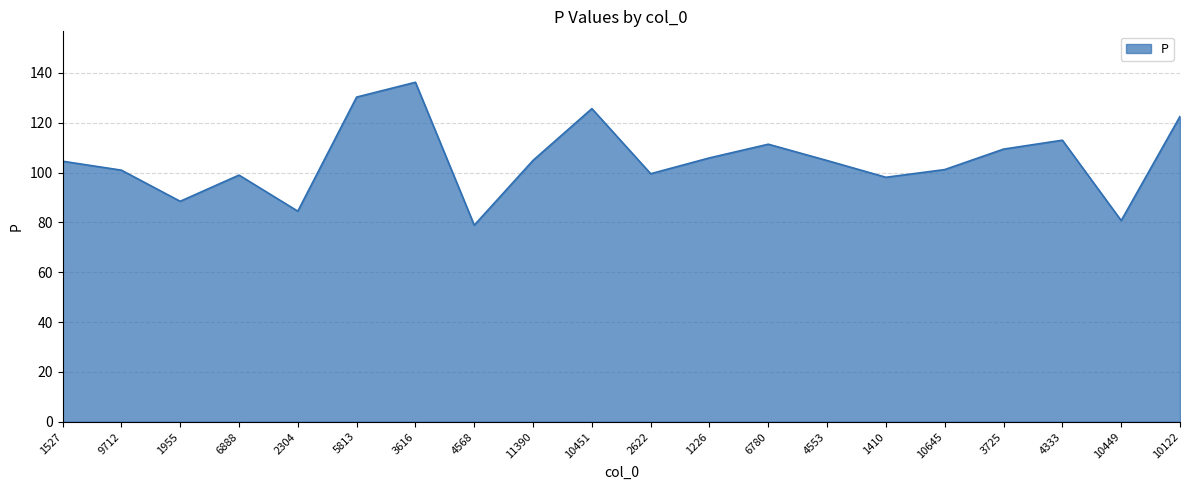

What is the difference between the values at 4553 and 1226?

1.1